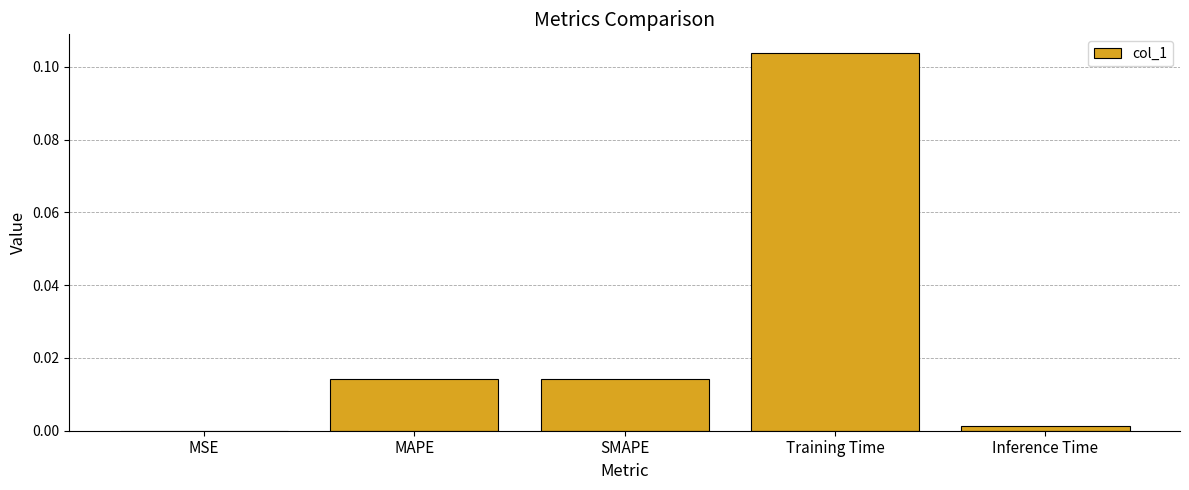

Which label corresponds to the largest value in the chart?

Training Time